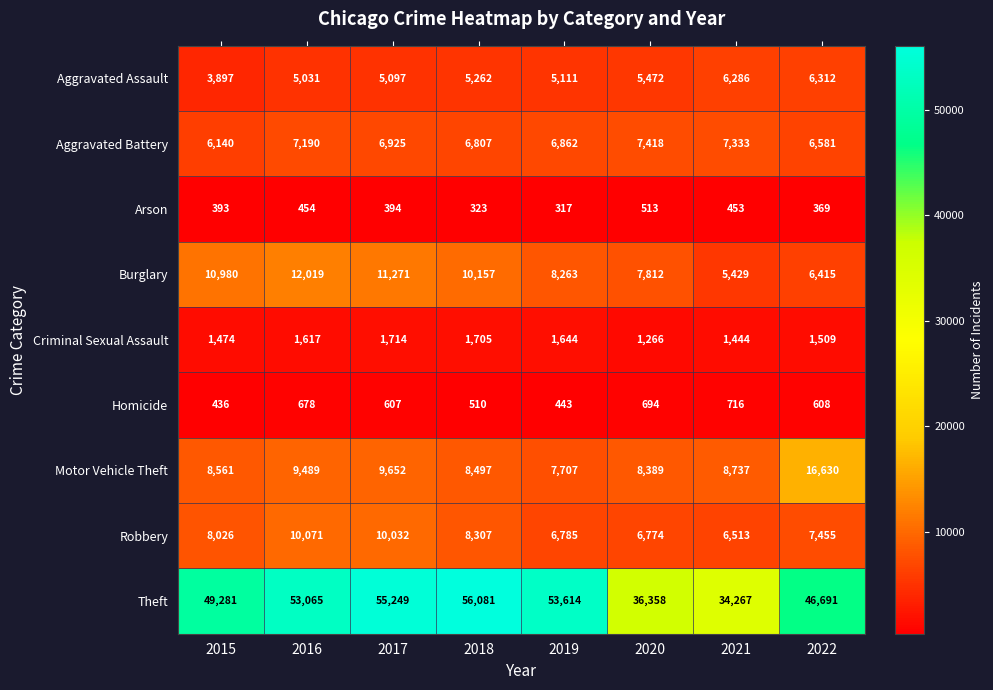

Which series changed the most between 2017 and 2021?

Theft